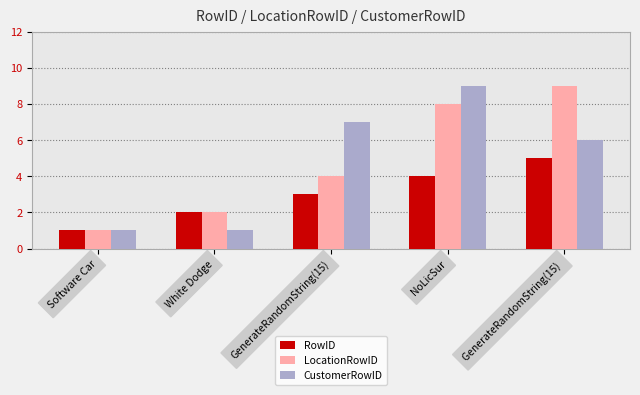

True or false: LocationRowID has a value of 1 at Software Car.

True